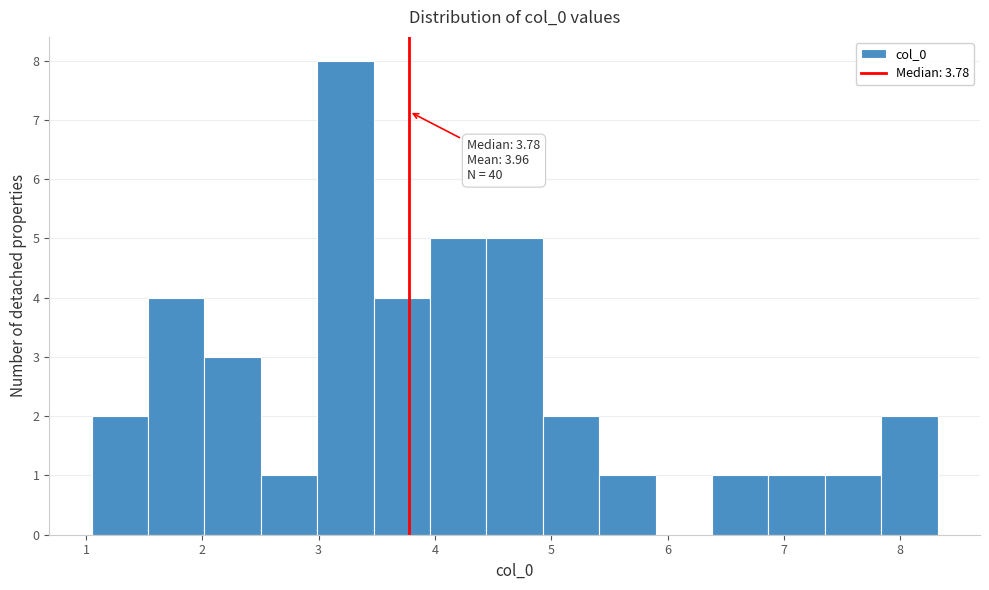

Over which range of the x-axis is the bar tallest?

3.0 to 3.5